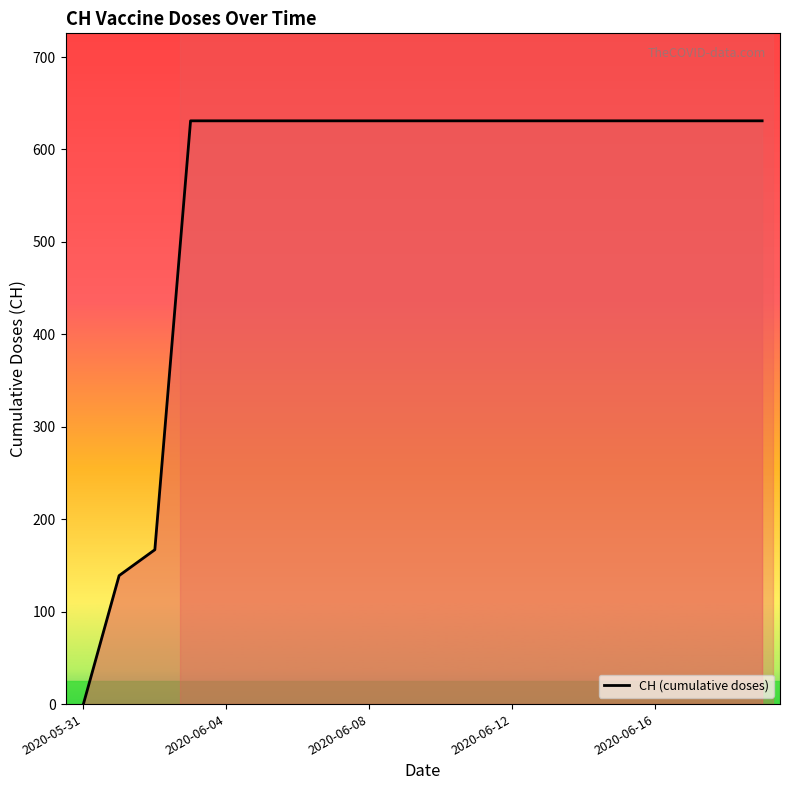

What is the difference between the maximum and minimum values?

631